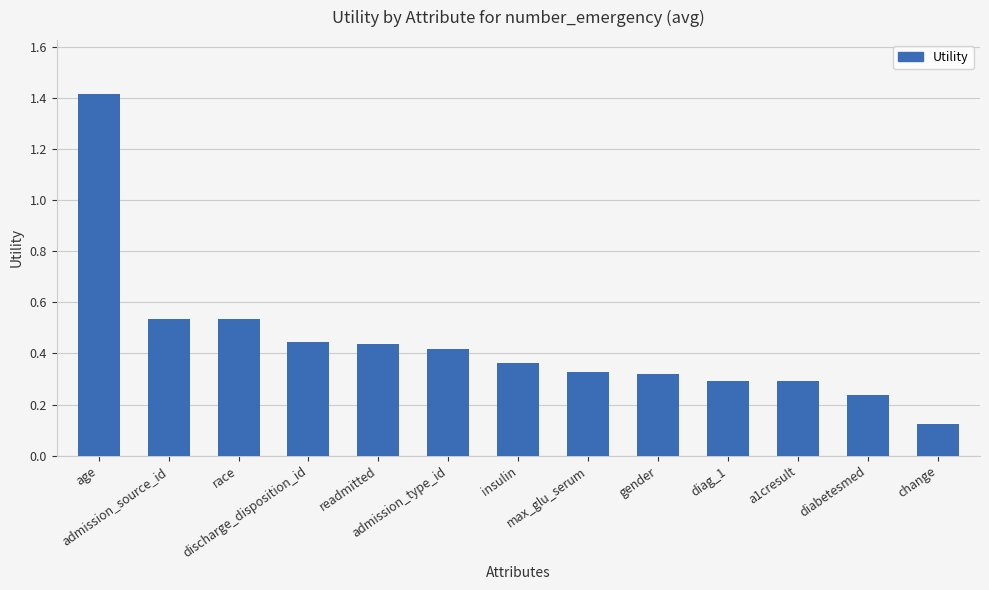

What is the difference between the maximum and second lowest values?

1.2